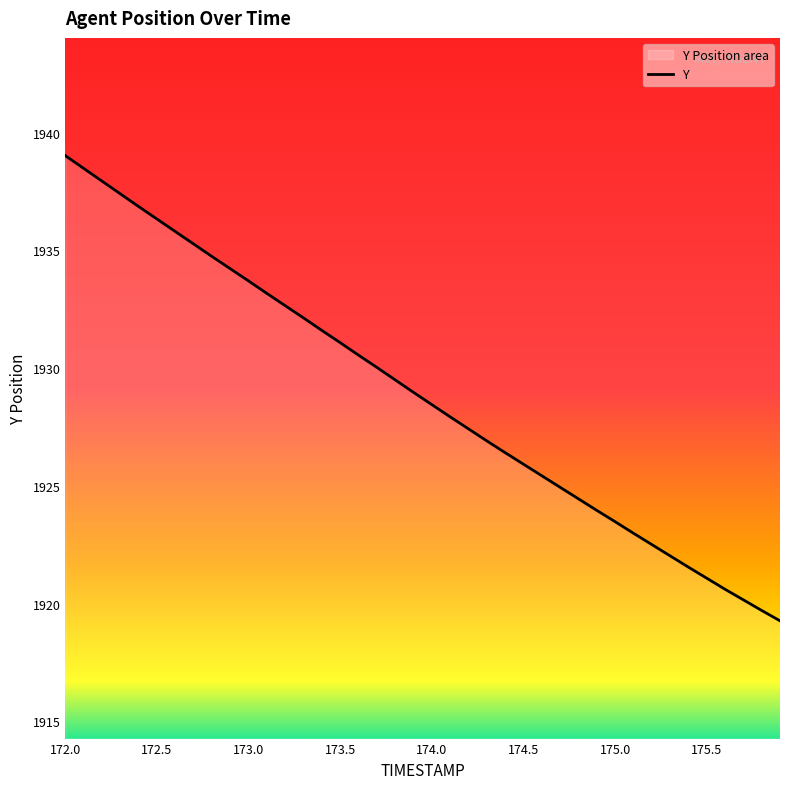

What is the minimum value shown in the chart?

1919.3